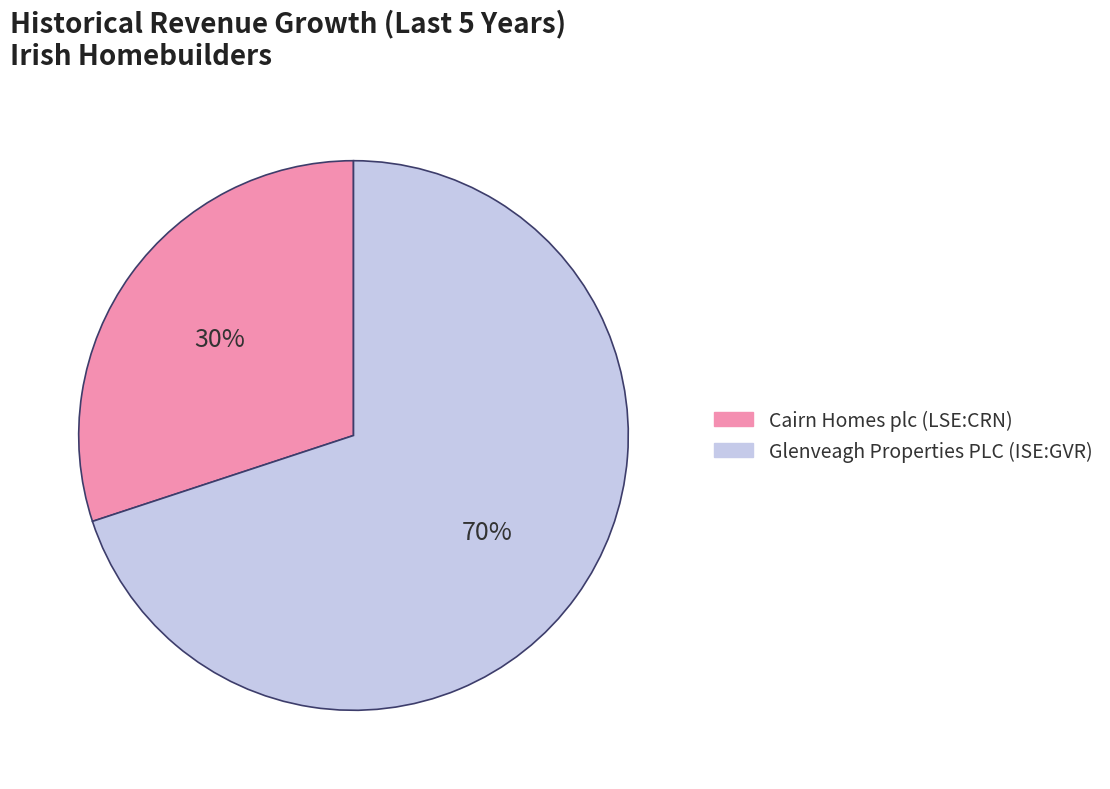

To the nearest percent, what percentage of the pie is Glenveagh Properties PLC (ISE:GVR)?

70%